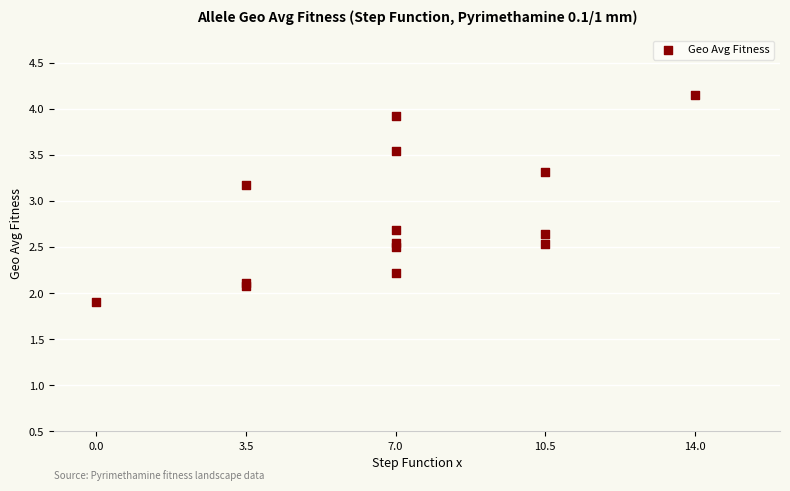

What Y value in the scatter plot is closest to 3?

3.2